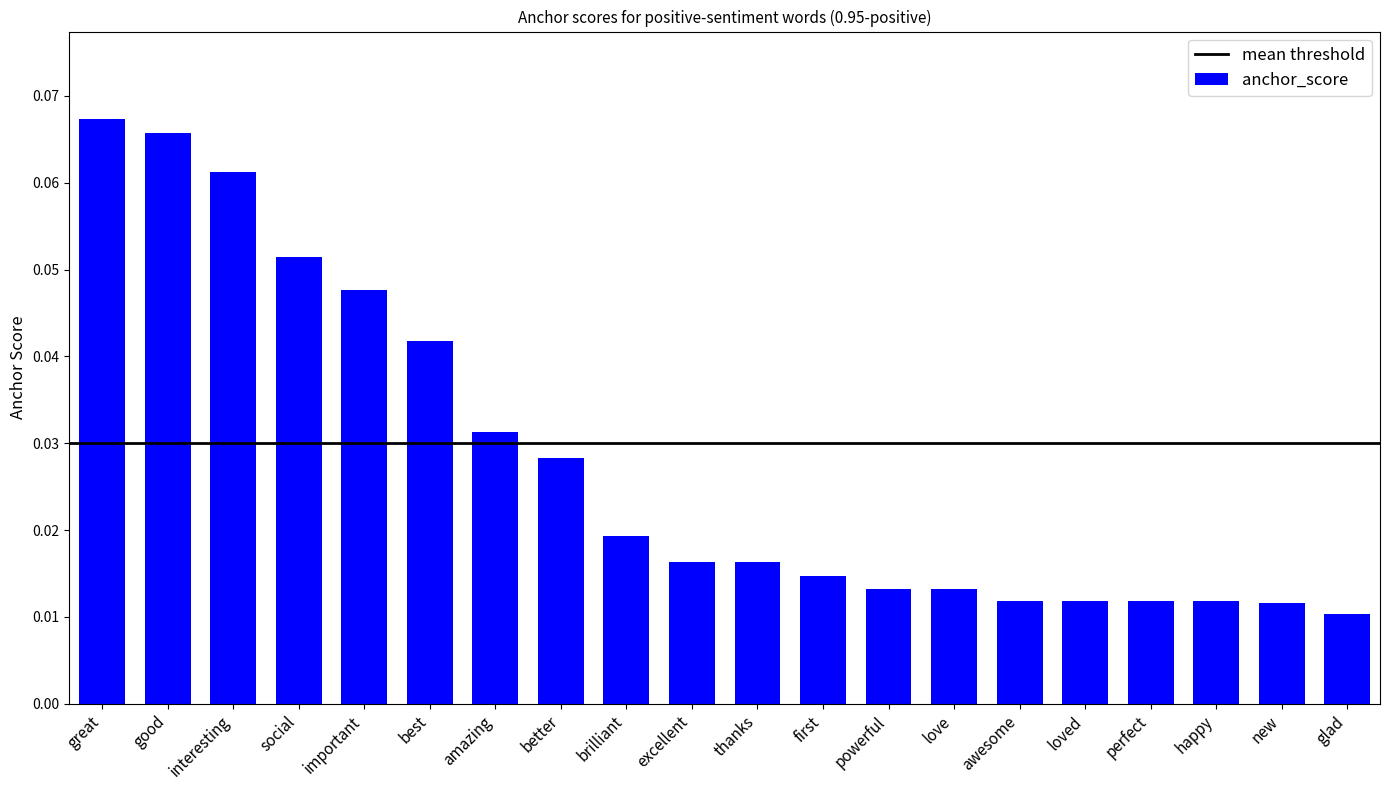

Between powerful and thanks, which is larger?

thanks